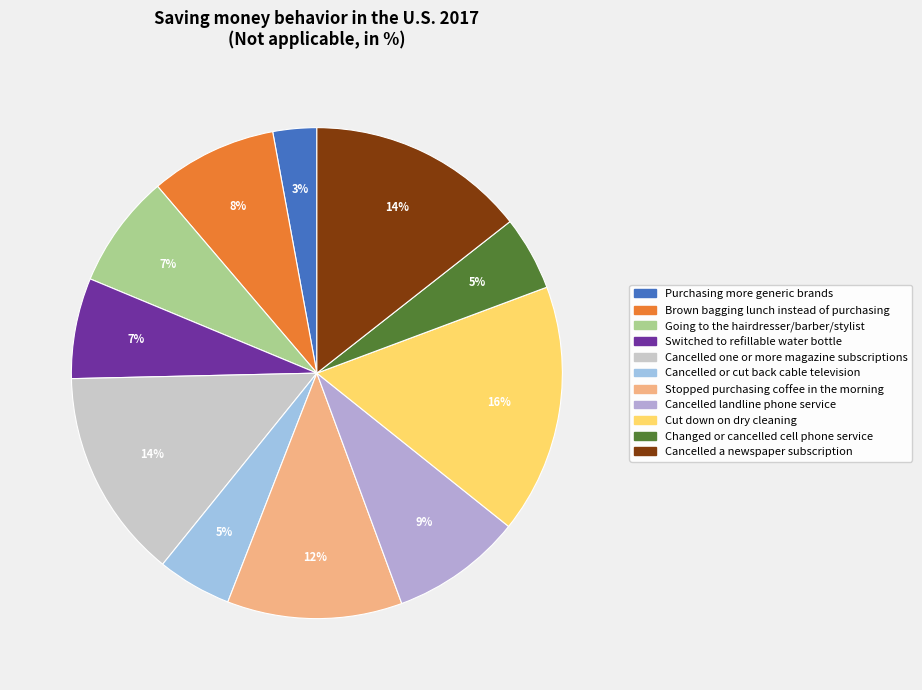

To the nearest percent, what is the combined percentage of Cancelled landline phone service and Going to the hairdresser/barber/stylist?

16%